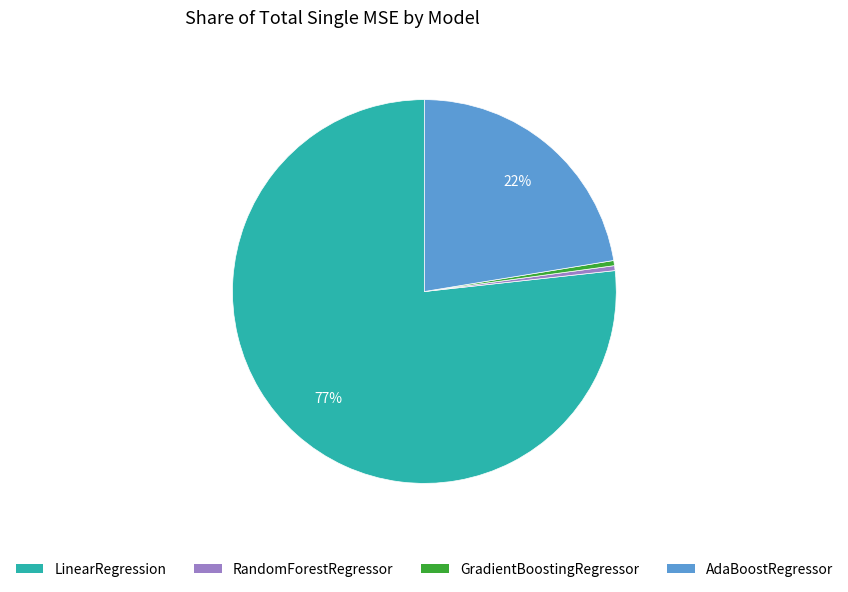

The RandomForestRegressor slice represents 10% of the pie. True or false?

False